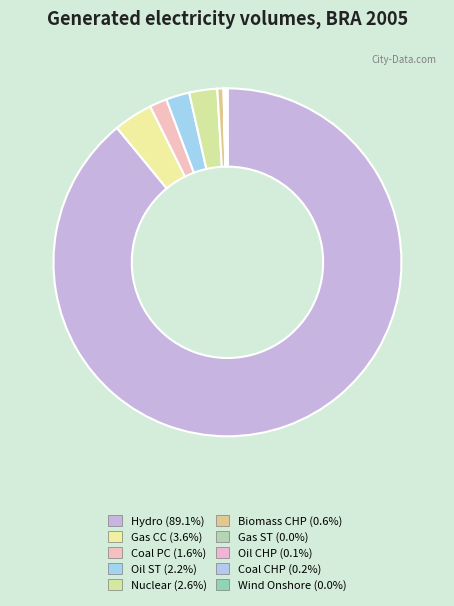

Is it true that Oil ST is 2% of the pie?

True